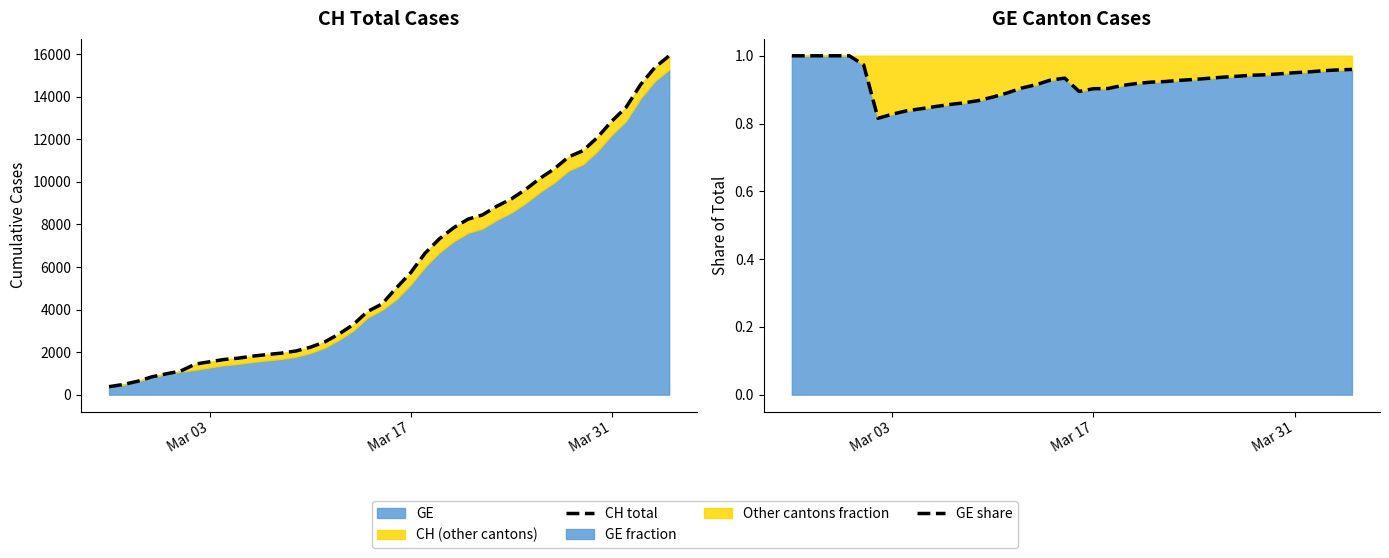

What is the label of the 27th point from the left?

26